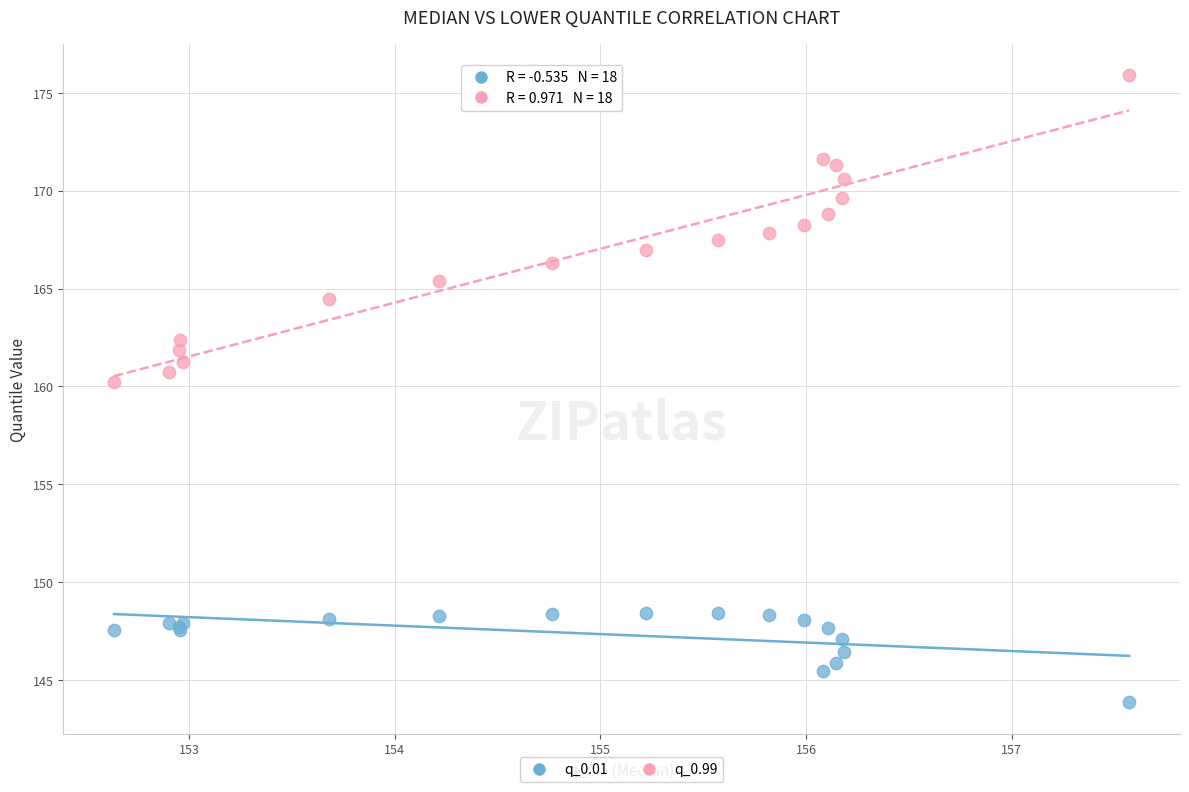

Across all series, what Y value is closest to 159?

160.2